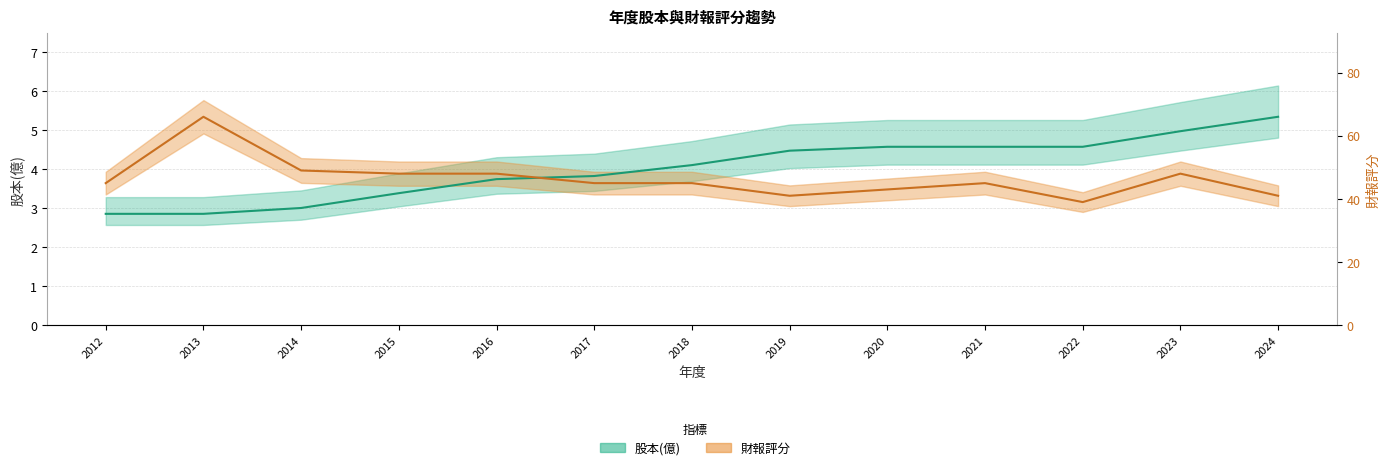

How many intersections are there between 股本(億) and 財報評分?

1